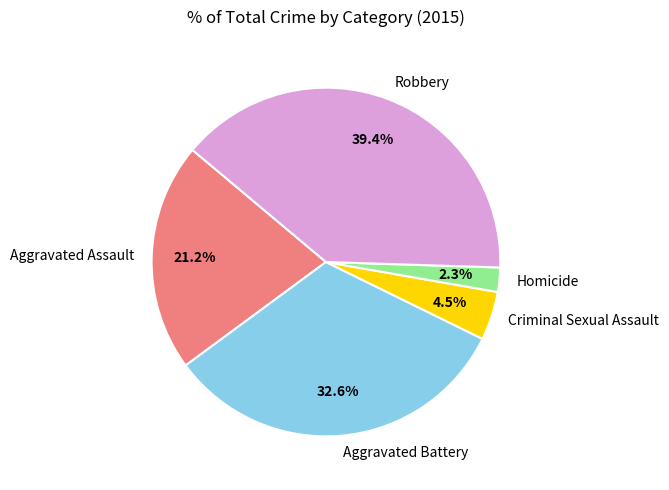

What percentage is the Robbery slice, to the nearest percent?

39%